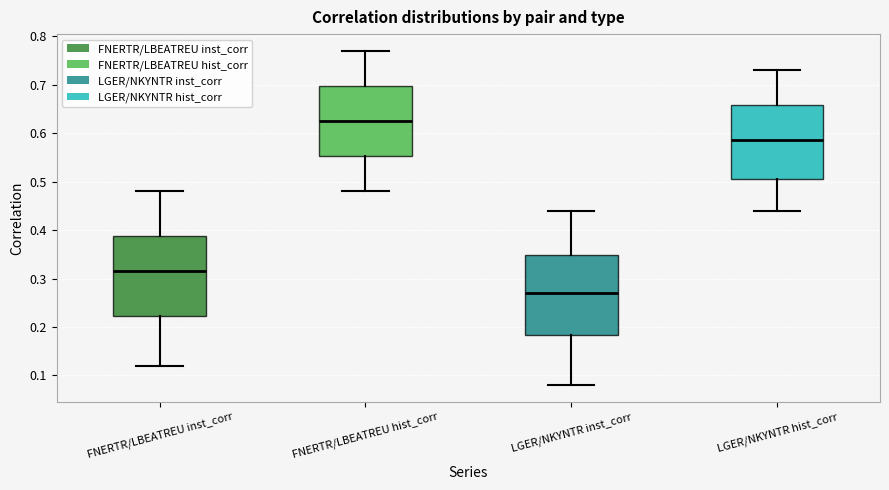

Reading left to right, read every box against the y-axis: the position of its median line, the range the box covers, and the ends of its whiskers. The values are not printed on the chart, so give them approximately, as read against the axis.

FNERTR/LBEATREU inst_corr: median 0.32, box 0.22 to 0.39, whiskers 0.12 to 0.48
FNERTR/LBEATREU hist_corr: median 0.63, box 0.55 to 0.70, whiskers 0.48 to 0.77
LGER/NKYNTR inst_corr: median 0.27, box 0.18 to 0.35, whiskers 0.08 to 0.44
LGER/NKYNTR hist_corr: median 0.59, box 0.51 to 0.66, whiskers 0.44 to 0.73